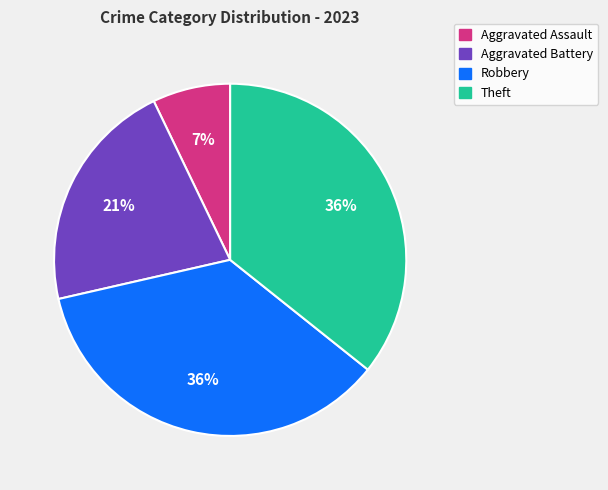

Count the number of slices in the pie.

4